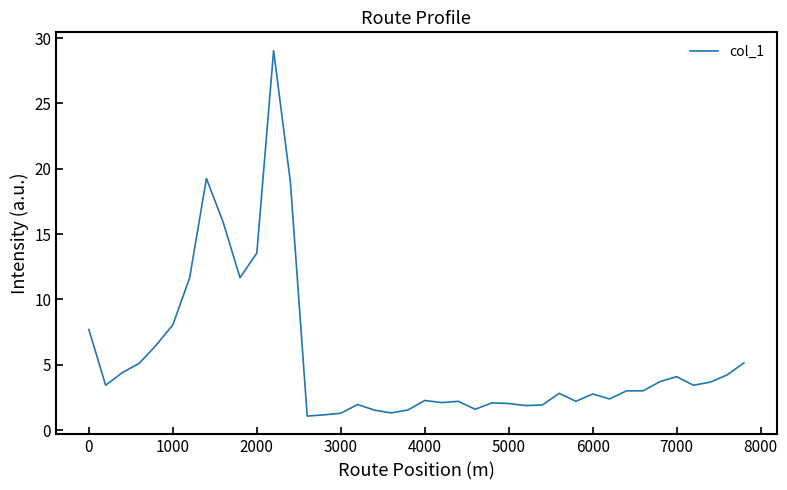

What is the difference between the maximum and minimum values?

28.0